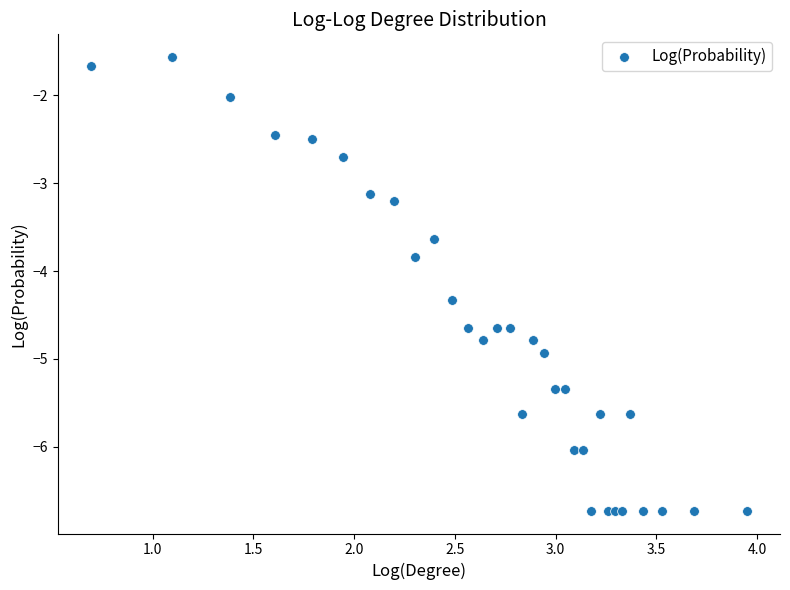

What is the range of X values (max minus min)?

3.3